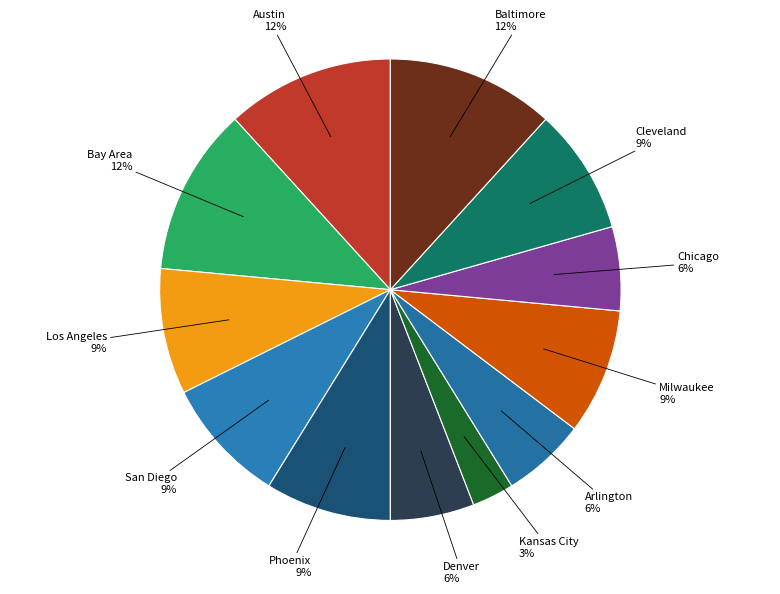

Is Milwaukee the majority of the pie?

No